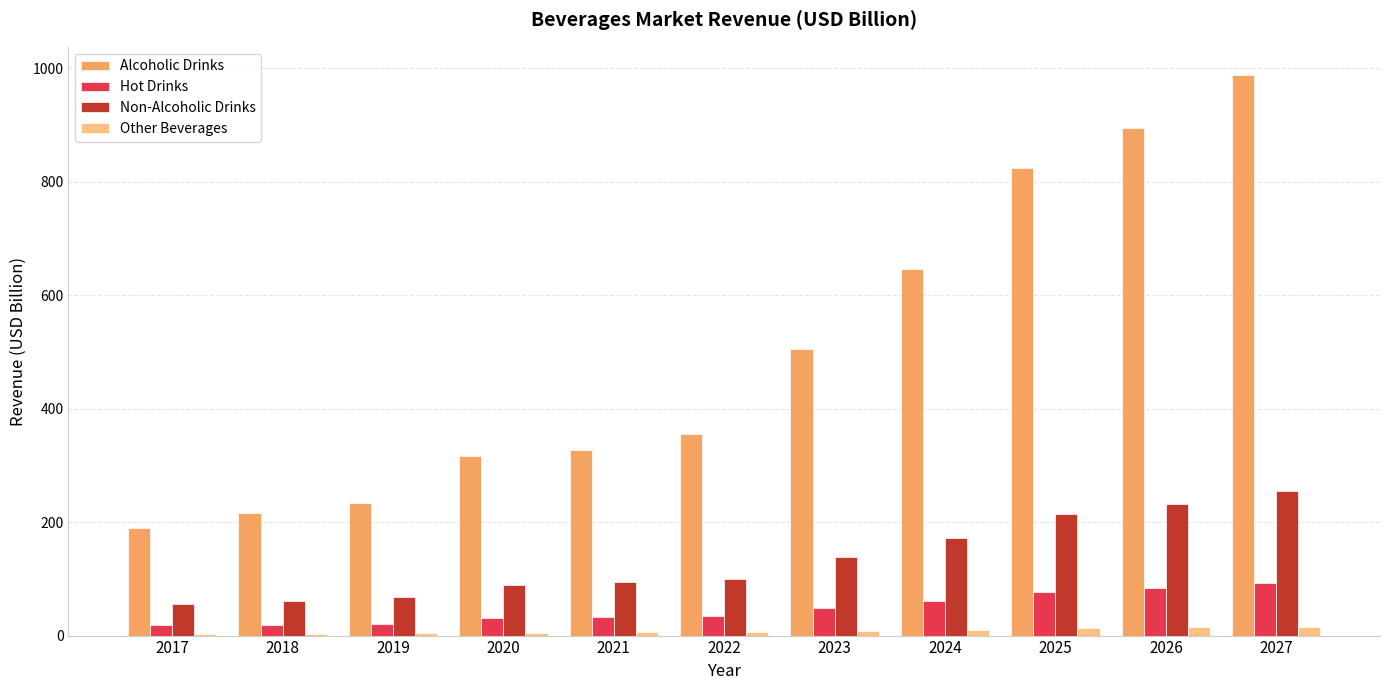

How many bars are there in each group?

4